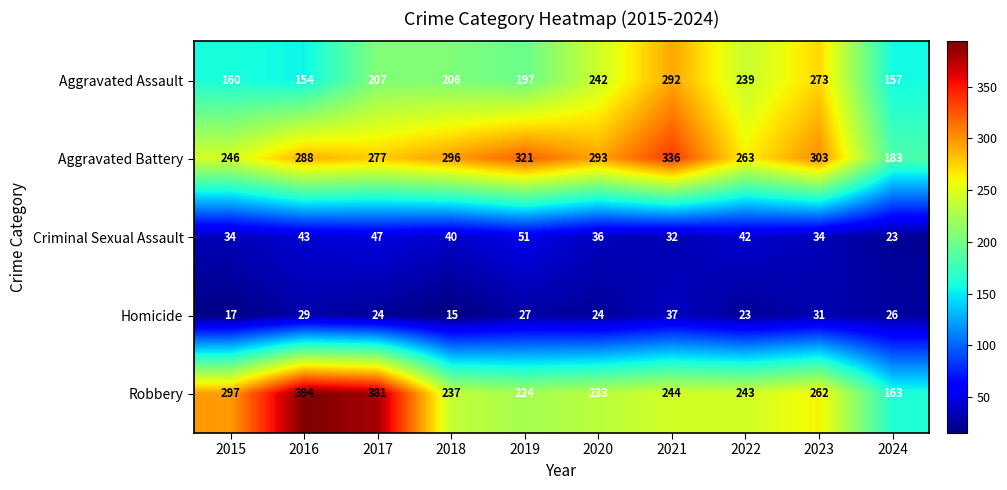

The Homicide series shows 37 at 2019. True or false?

False